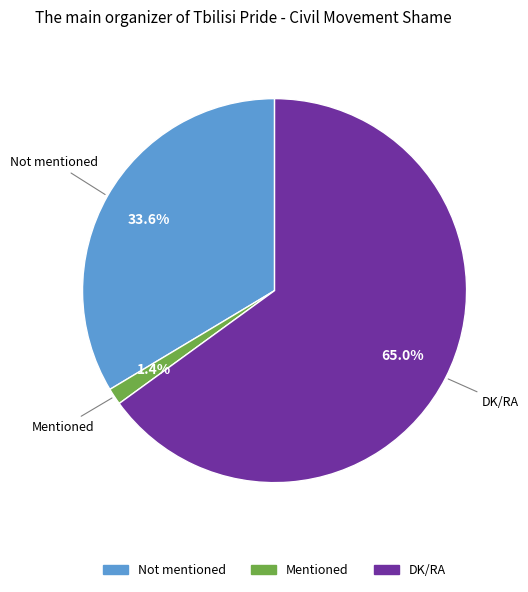

To the nearest percent, what portion does DK/RA represent?

65%